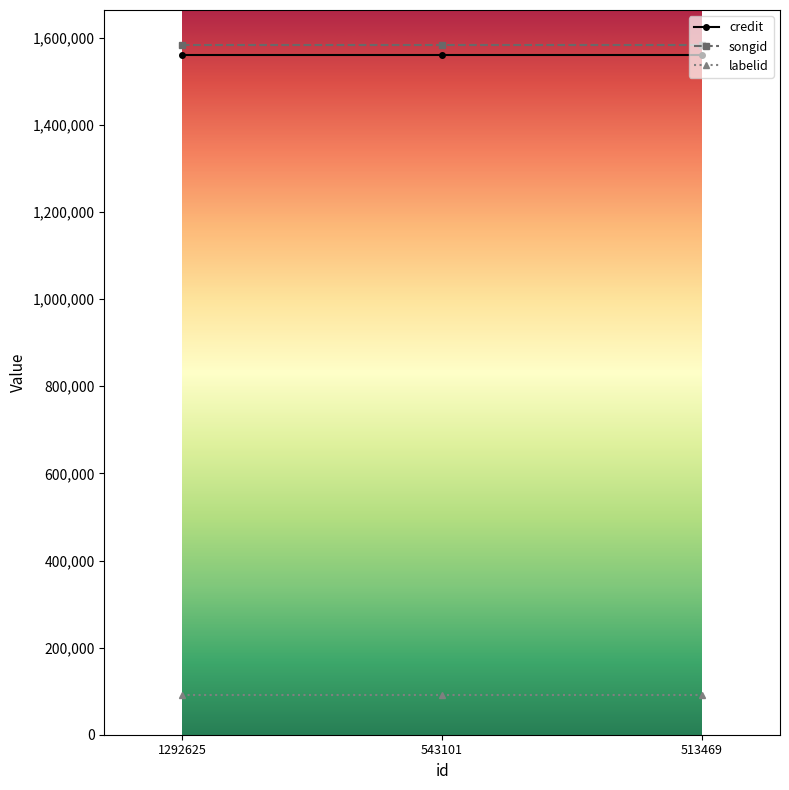

What is the spread (max minus min) of values at 513469?

1493711